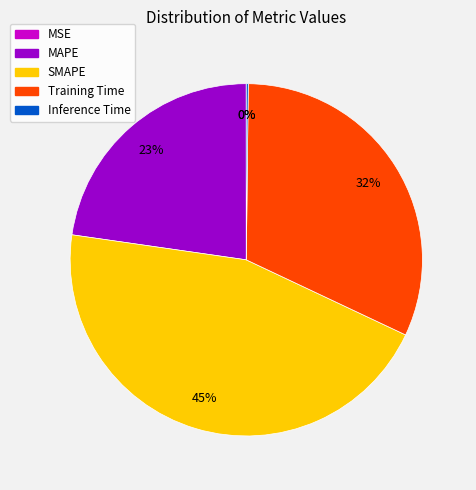

Is there a majority slice in this chart?

No